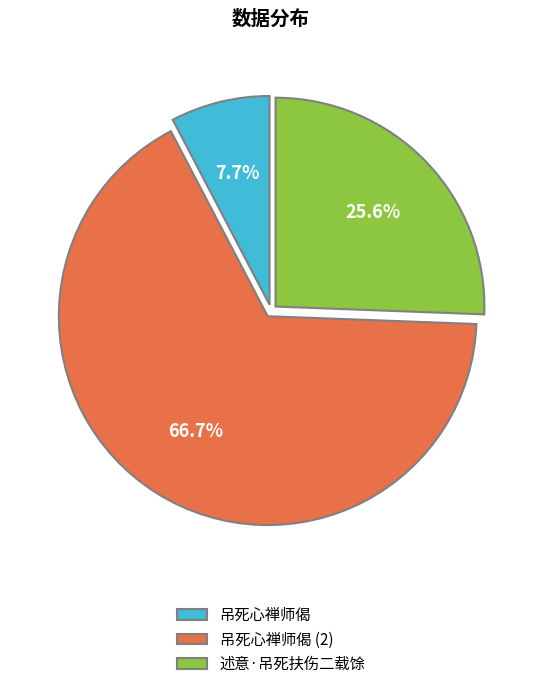

Which category has the smallest portion of the pie?

吊死心禅师偈